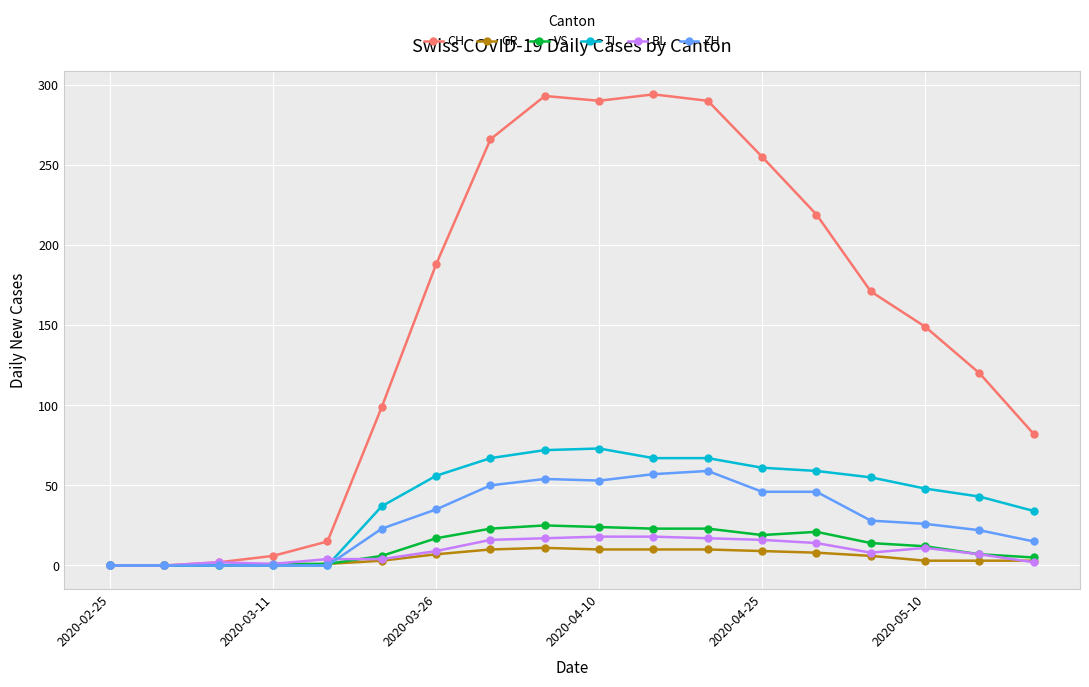

What is the difference between the maximum and minimum values in the ZH series?

59